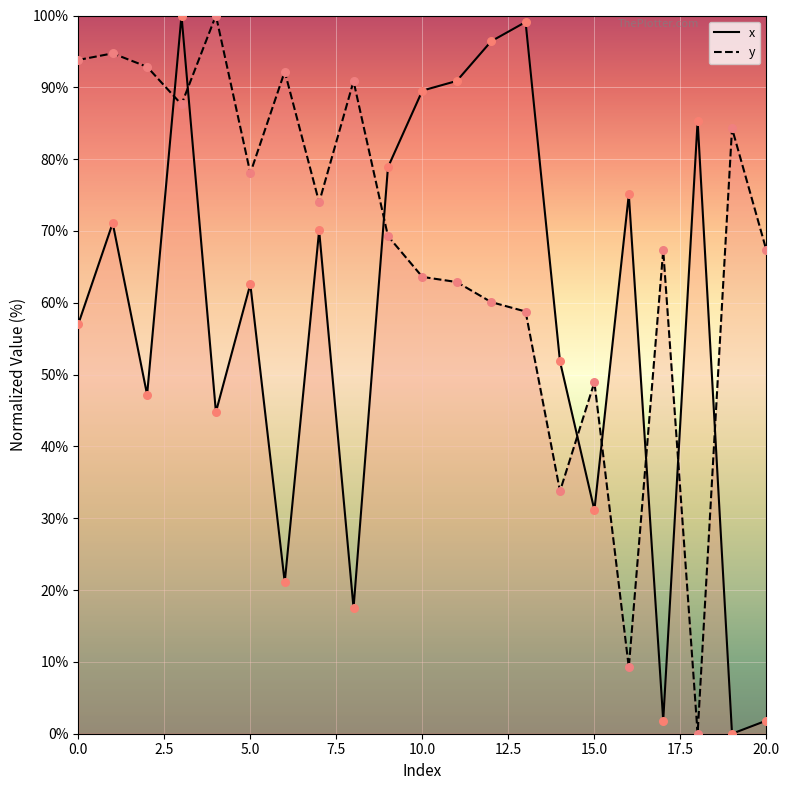

What are all the series names shown in the legend?

x, y